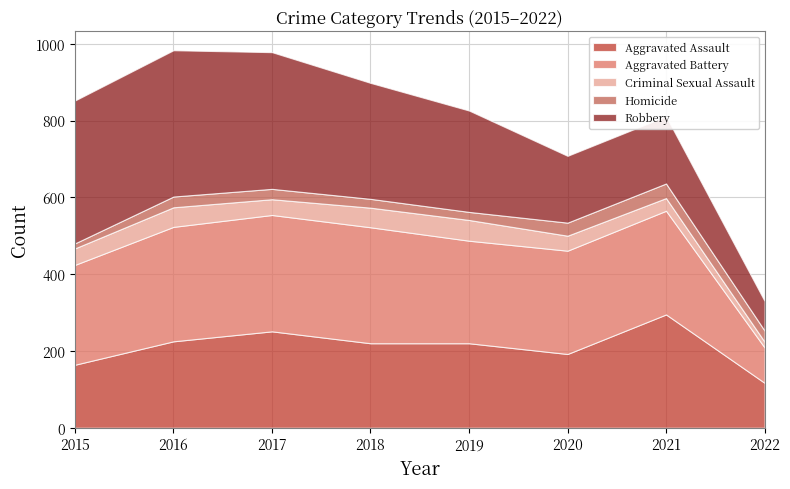

What is the greatest value displayed?

381